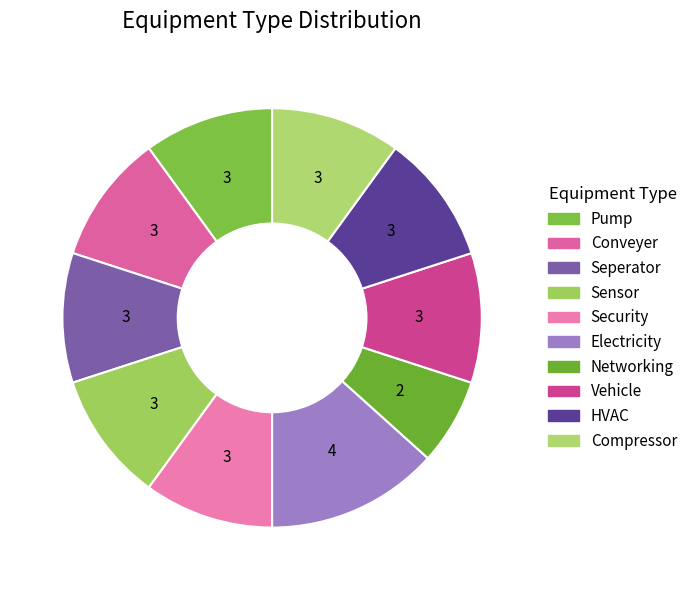

Does any single category account for the majority?

No